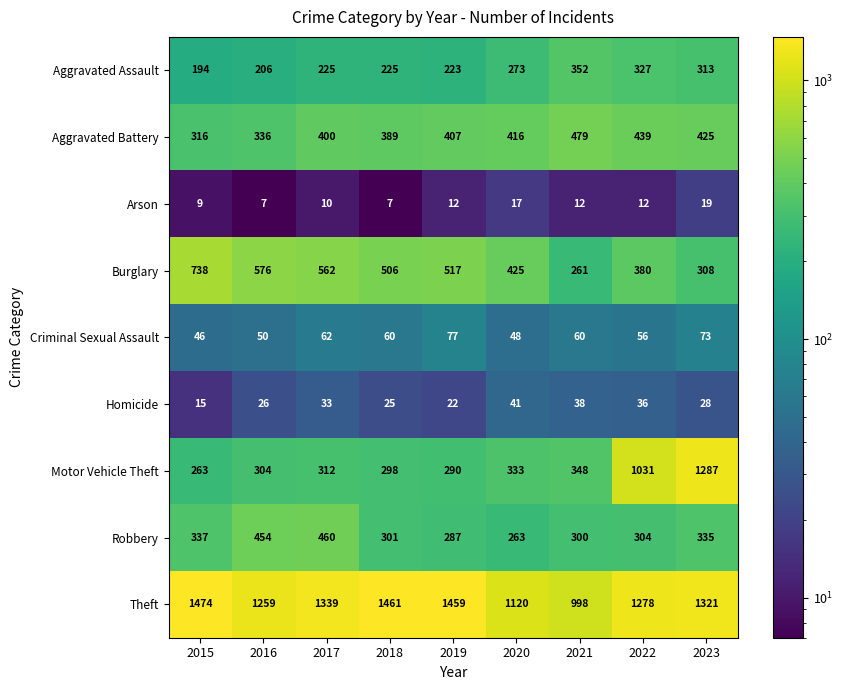

What is the total value across all series at 2021?

2848